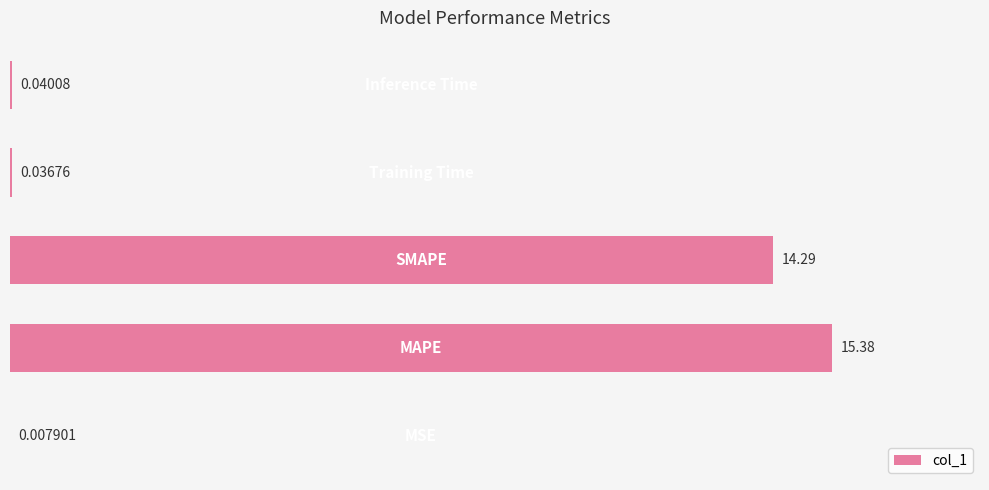

What is the sum of all values?

29.8